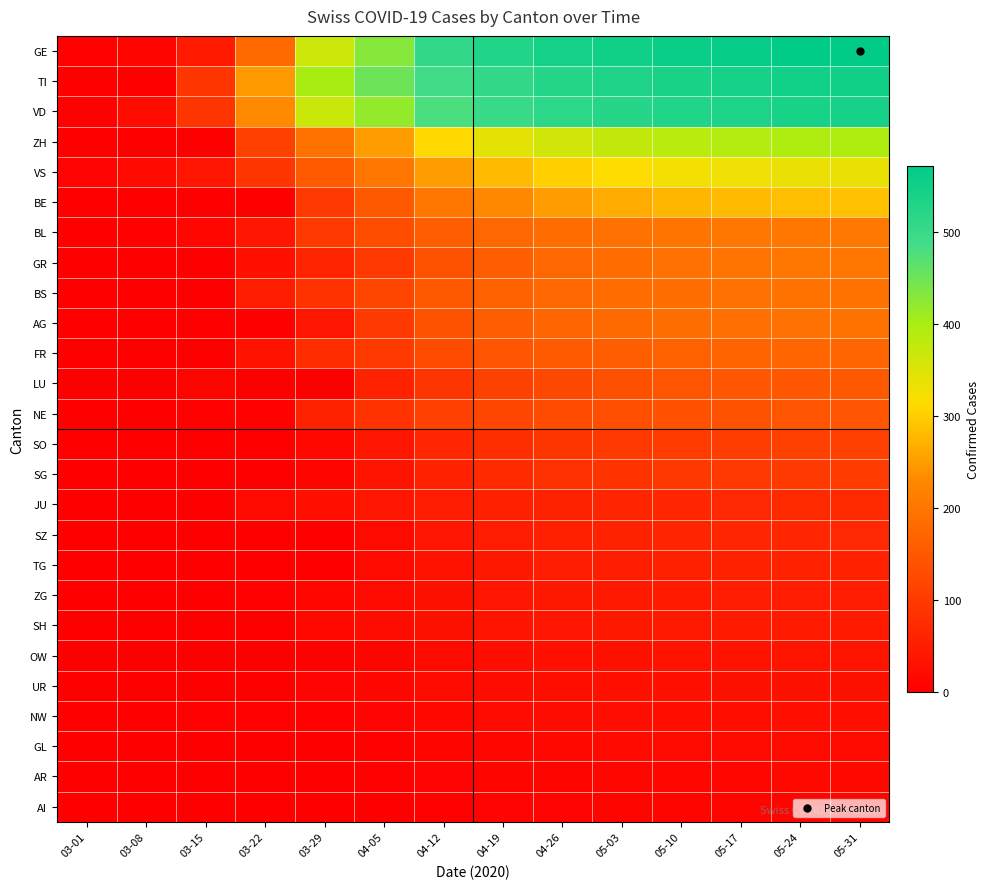

What is the total value across all series at 04-26?

4129